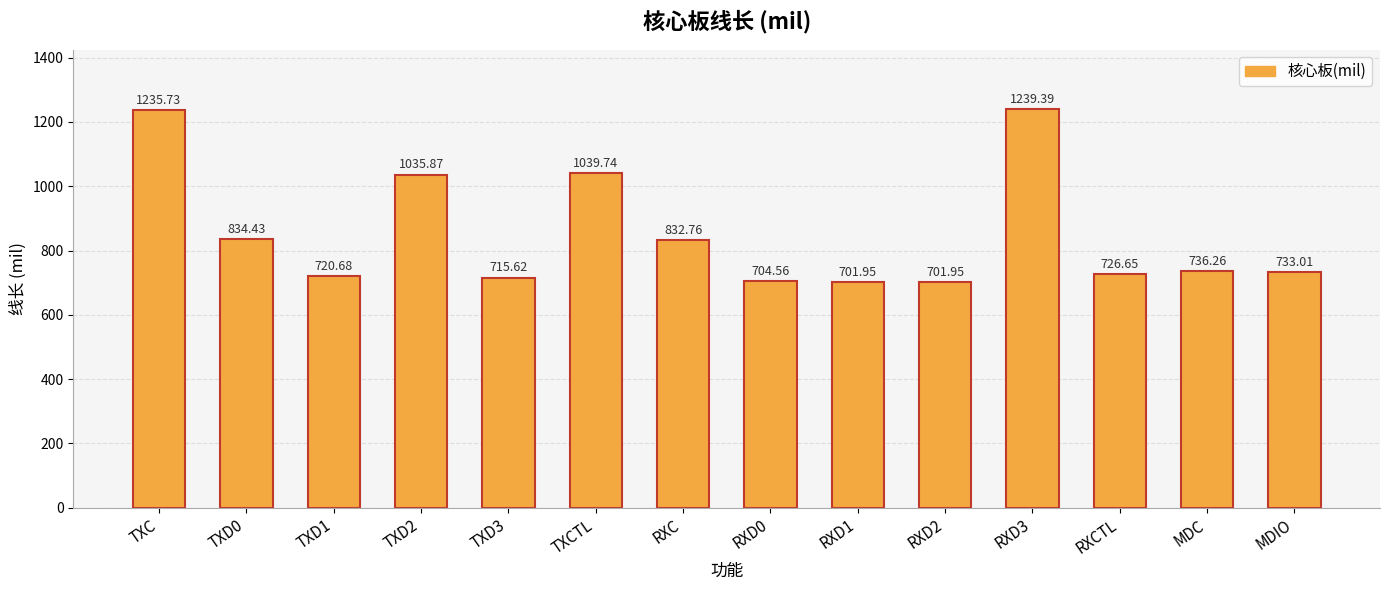

At which label is the value closest to 970?

TXD2